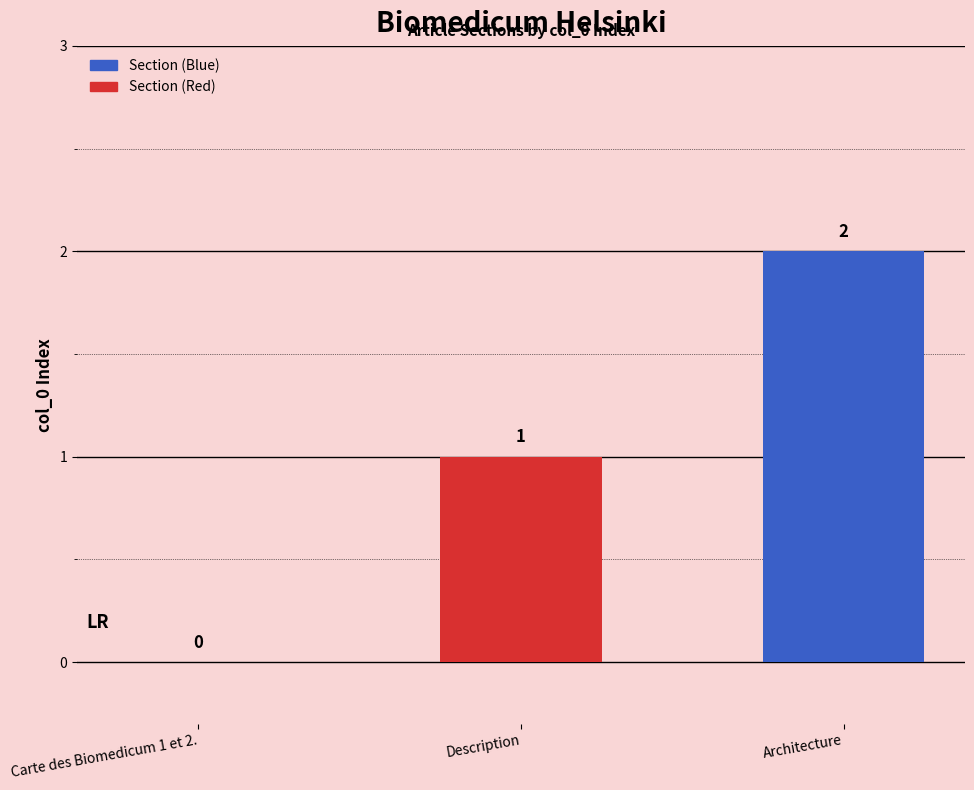

What is the change in value from Carte des Biomedicum 1 et 2. to Description?

+1